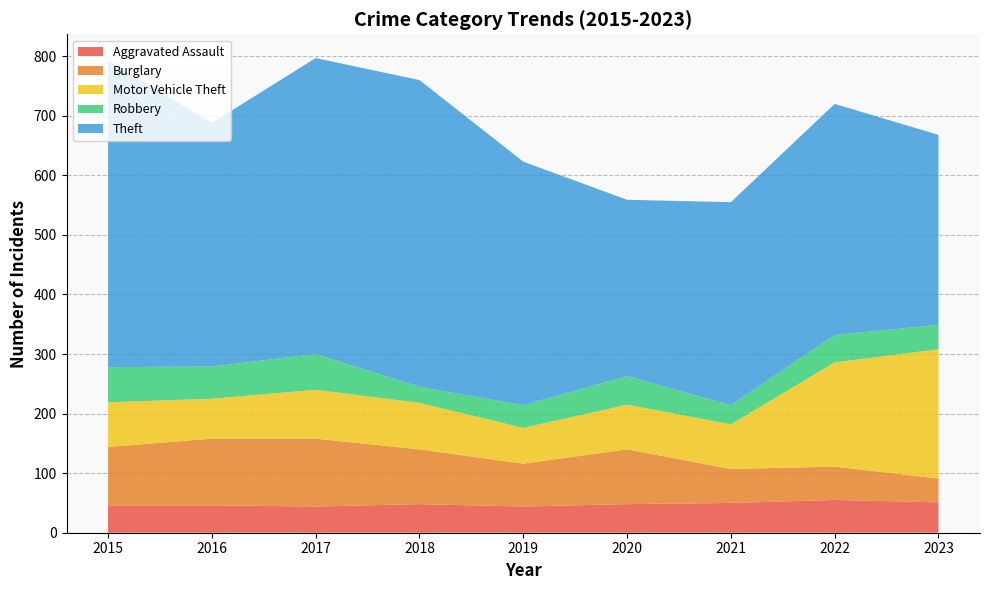

Reading right to left, list all the values displayed in this chart.

Aggravated Assault: 2023=51	2022=55	2021=50	2020=48	2019=44	2018=48	2017=44	2016=46	2015=46
Burglary: 2023=40	2022=56	2021=57	2020=92	2019=72	2018=92	2017=114	2016=112	2015=98
Motor Vehicle Theft: 2023=217	2022=175	2021=75	2020=75	2019=60	2018=78	2017=82	2016=67	2015=75
Robbery: 2023=41	2022=46	2021=32	2020=48	2019=38	2018=27	2017=60	2016=54	2015=59
Theft: 2023=319	2022=388	2021=341	2020=296	2019=409	2018=515	2017=497	2016=409	2015=515